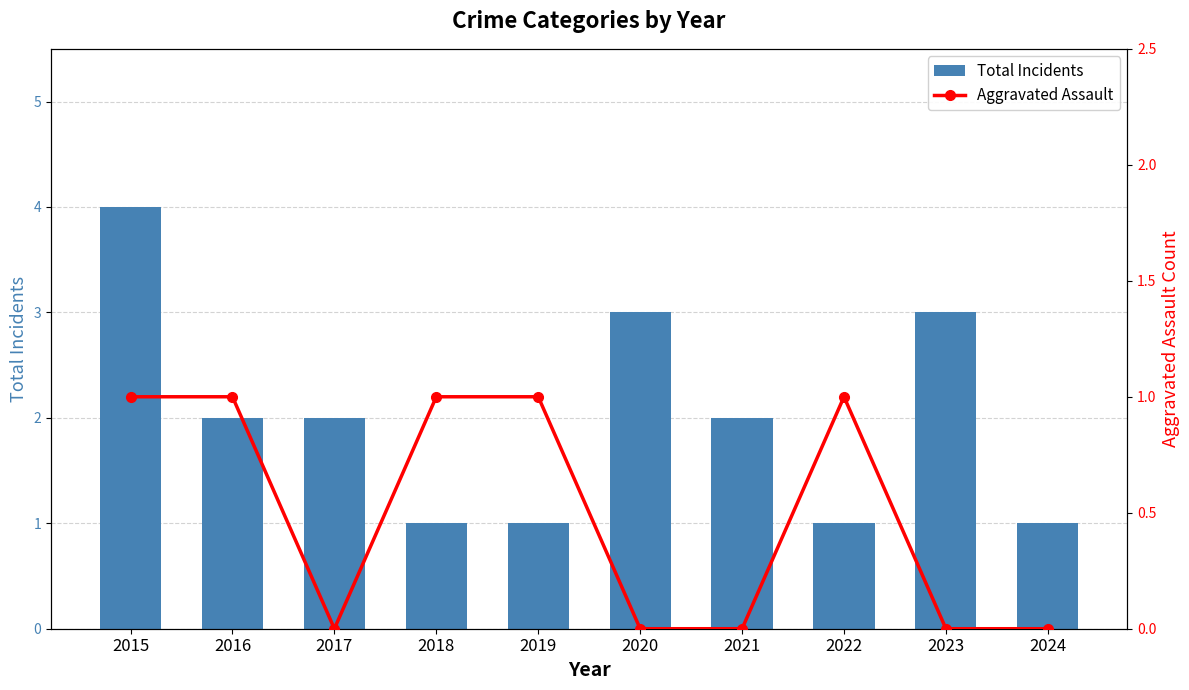

What is the value of the Total Incidents bar at the 3rd from the left?

2